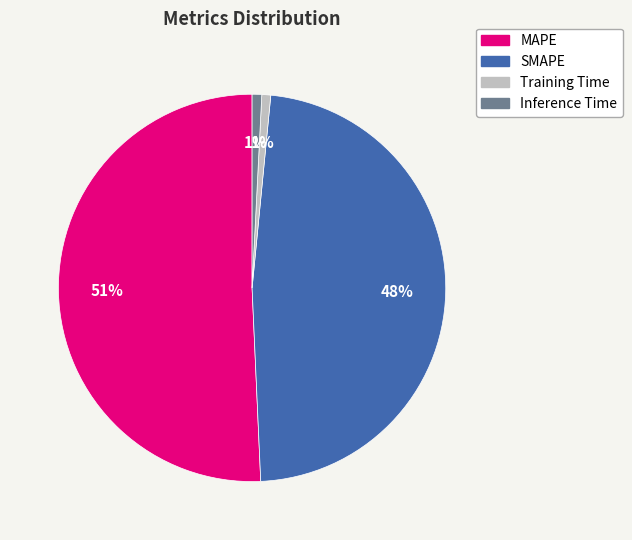

To the nearest percent, what portion does Inference Time represent?

1%